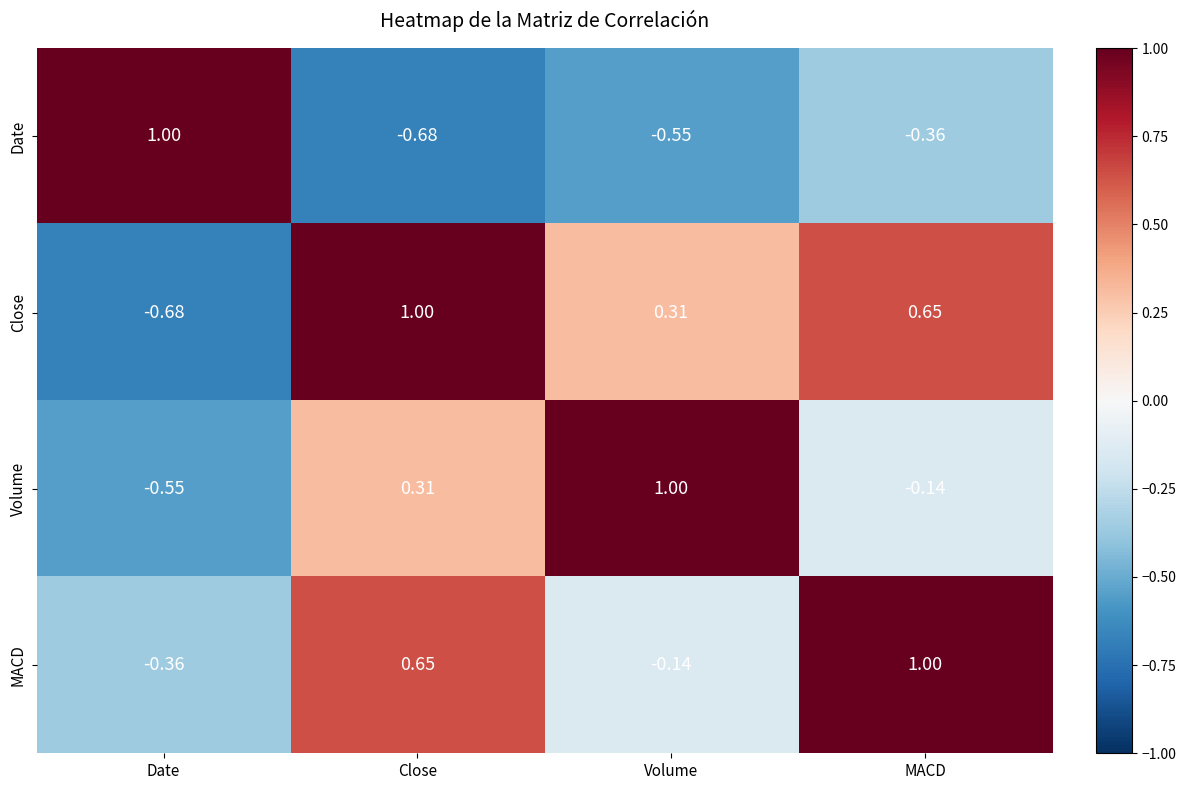

Rank the series at Close from highest to lowest value.

Close, MACD, Volume, Date